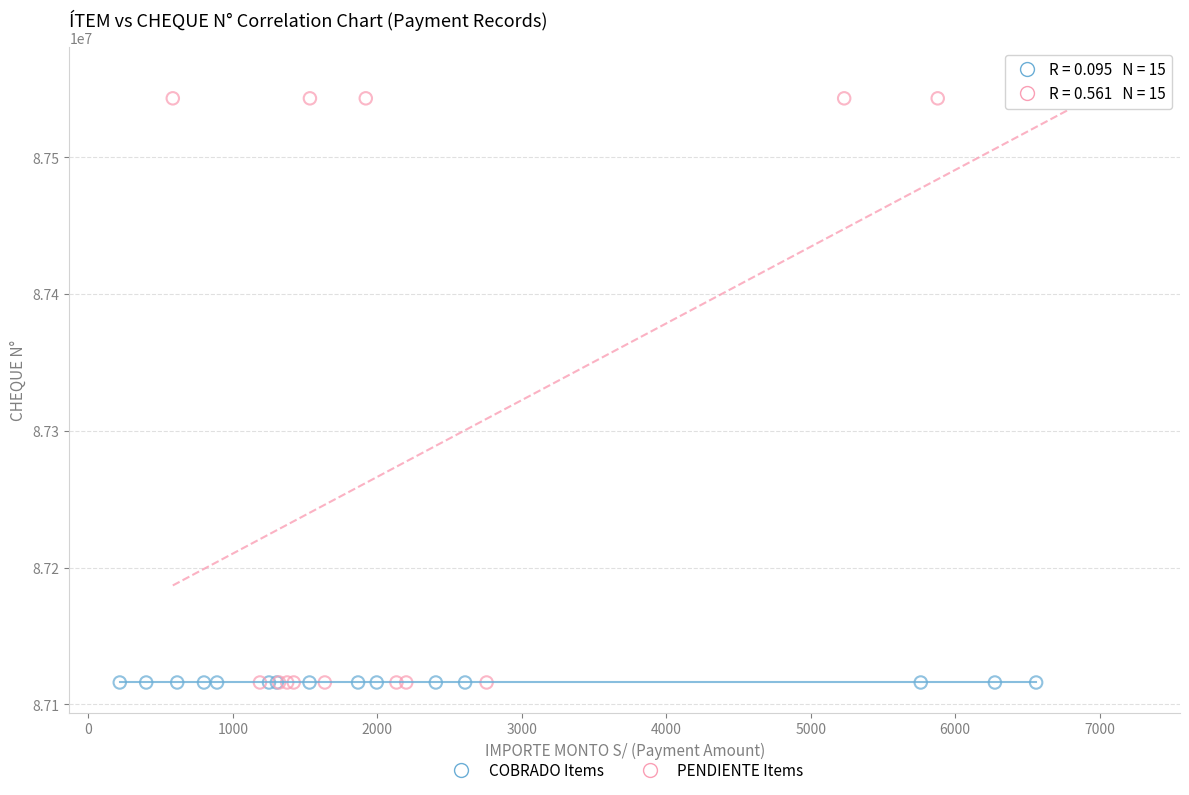

Which series reaches the maximum Y coordinate?

PENDIENTE Items